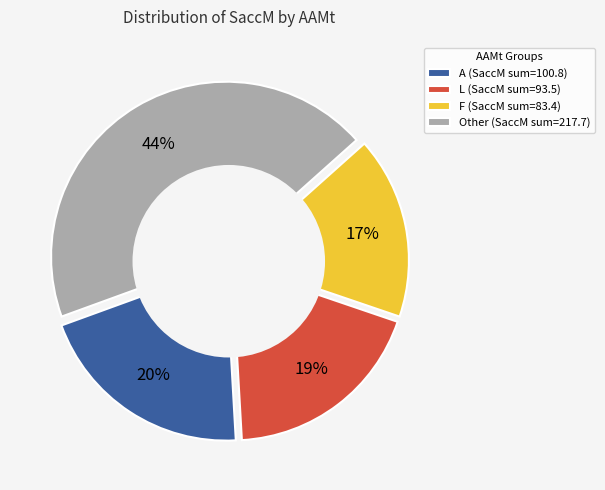

Does L account for over 50% of the chart?

No